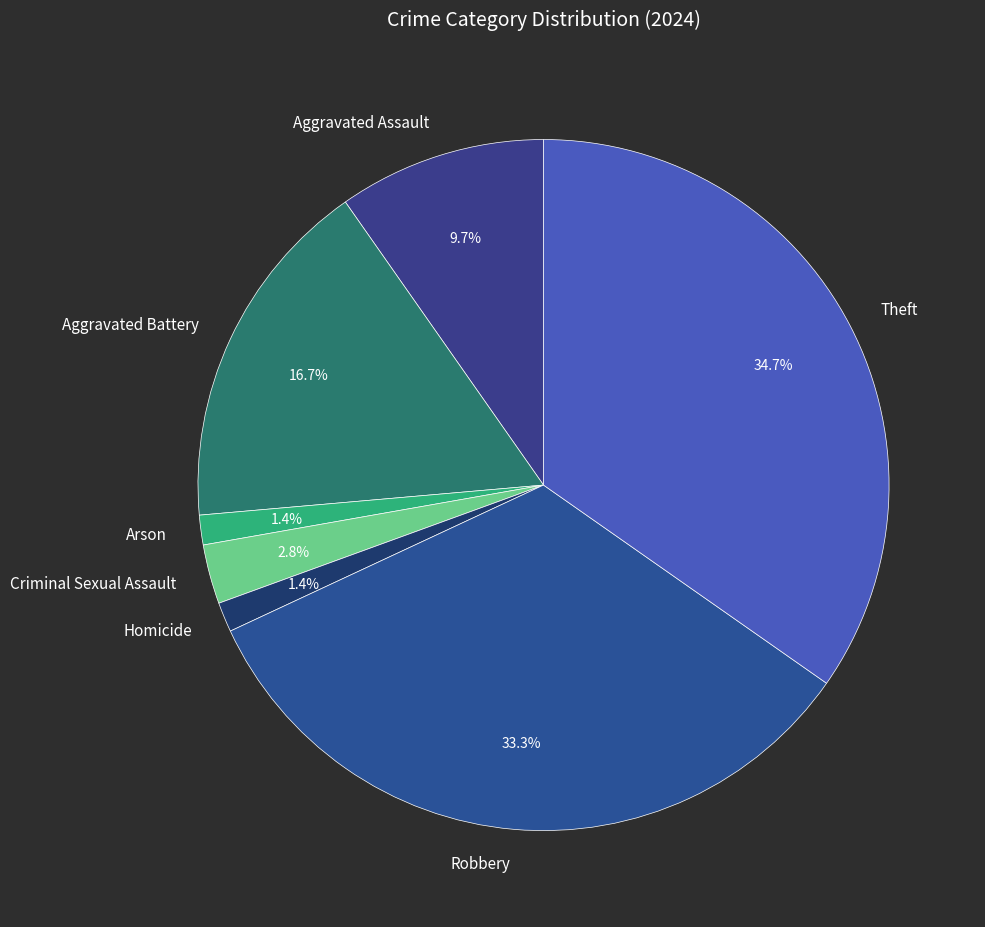

The Aggravated Assault slice represents 19% of the pie. True or false?

False